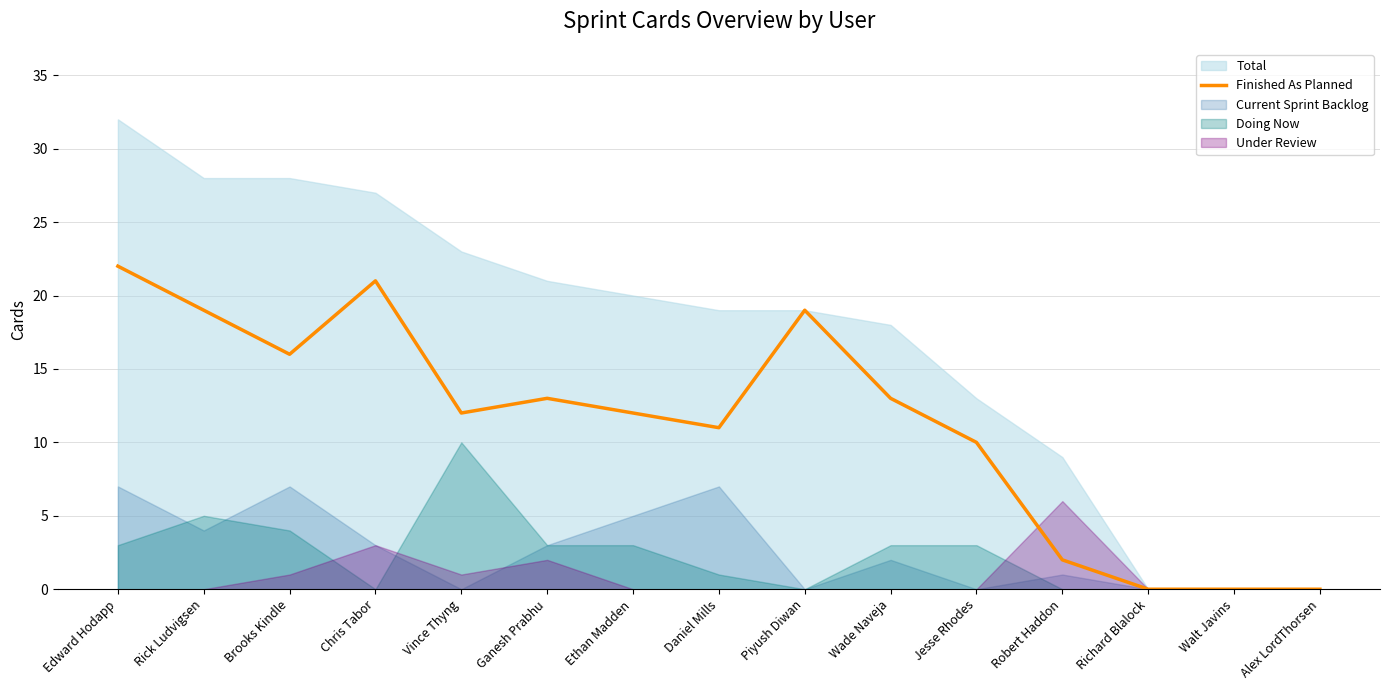

Where is the data nearest to the value 11?

Daniel Mills